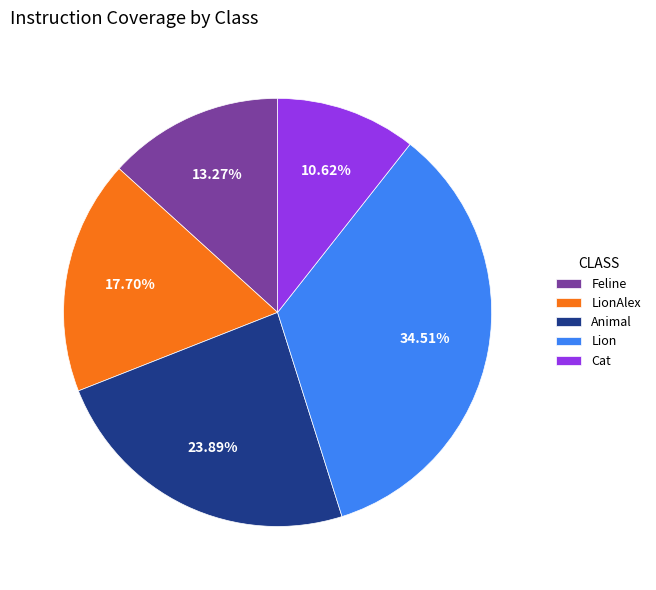

Count the number of slices in the pie.

5